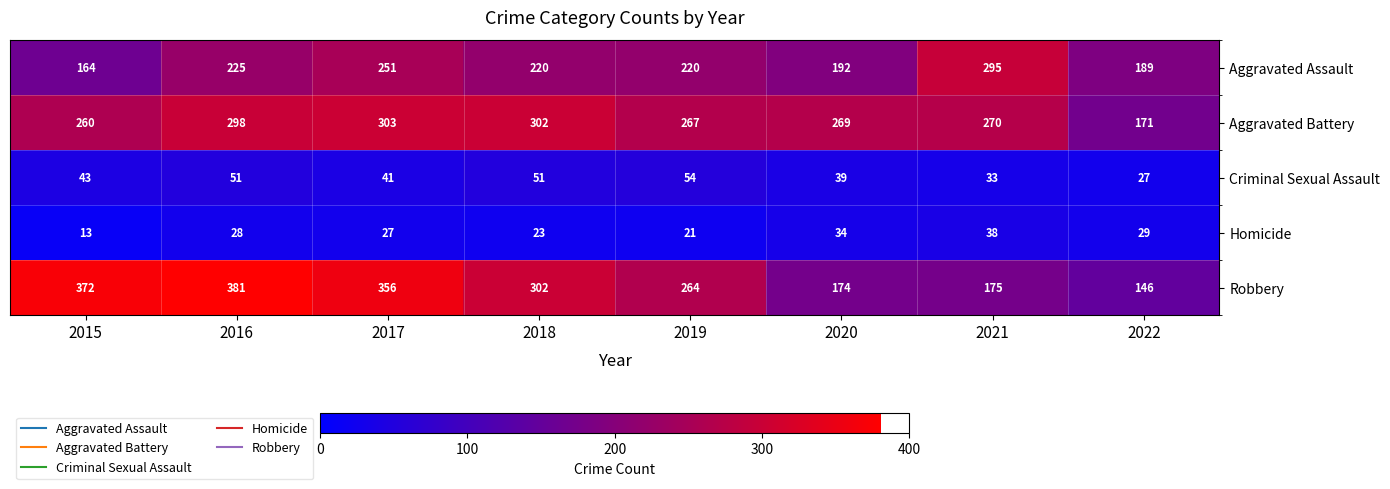

Between 2017 and 2020, which series saw the biggest shift?

Robbery